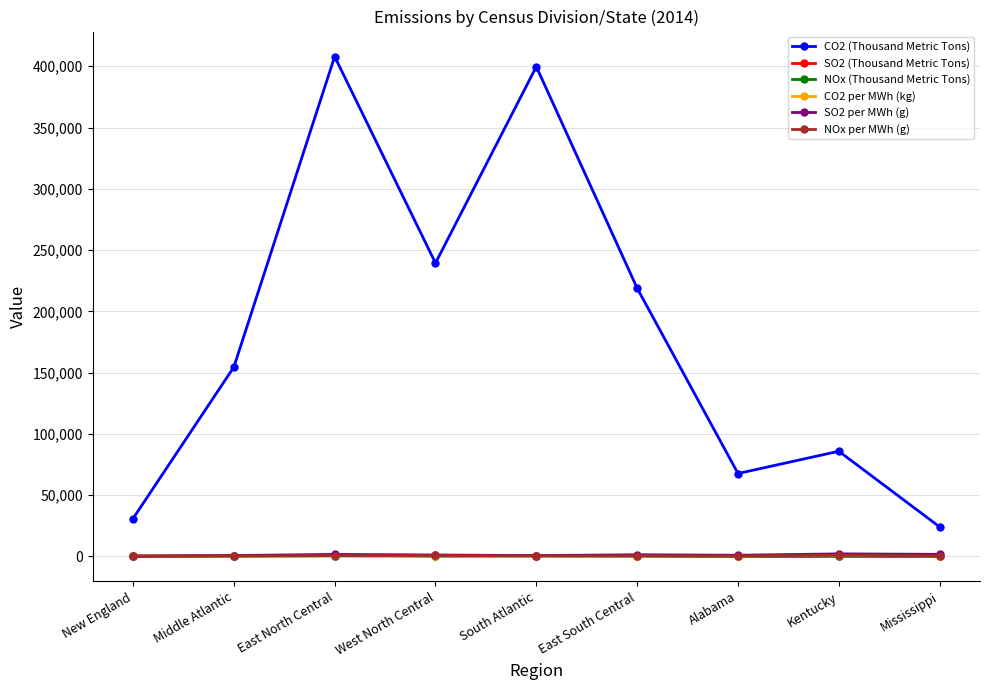

Which label corresponds to the largest value in the chart?

East North Central